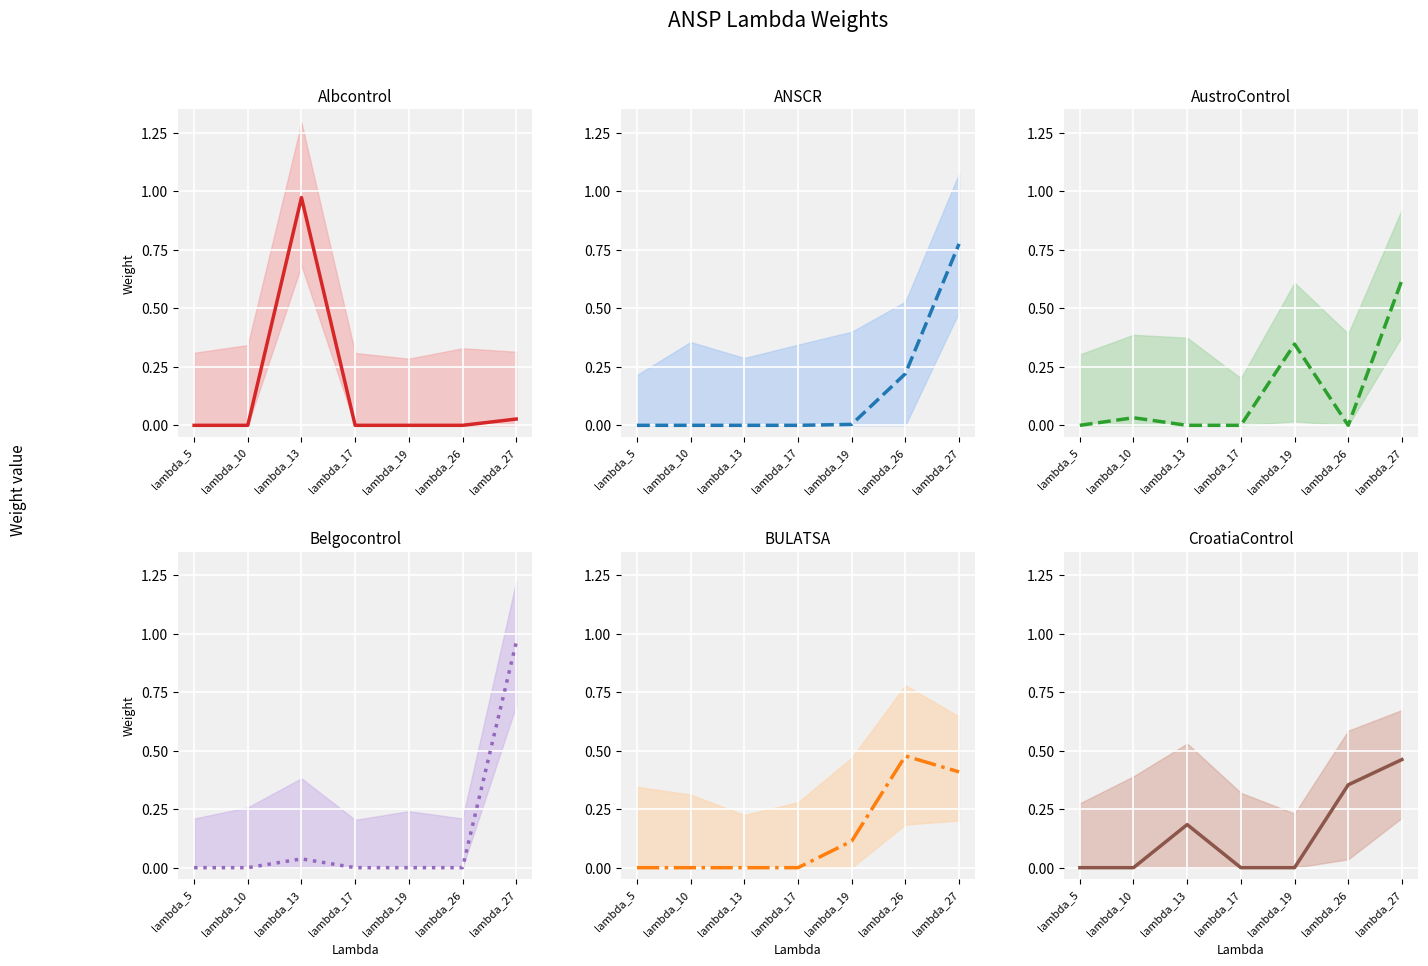

Which series changed the most between lambda_5 and lambda_26?

BULATSA